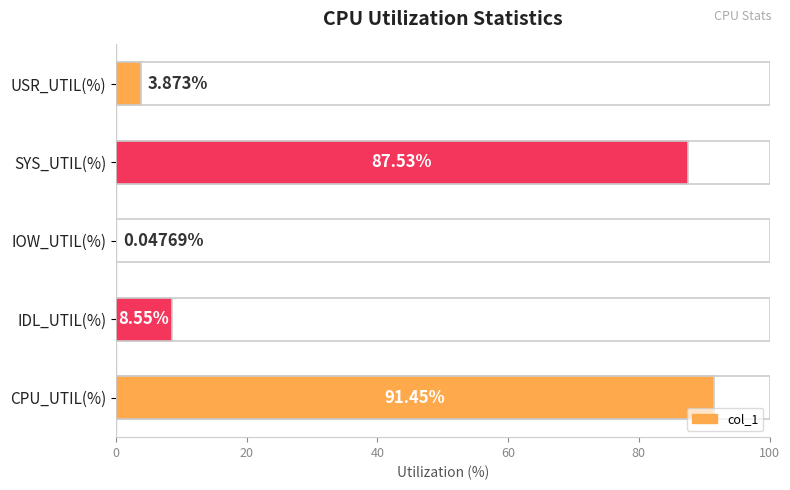

True or false: the data shows 15.2 at IDL_UTIL(%).

False